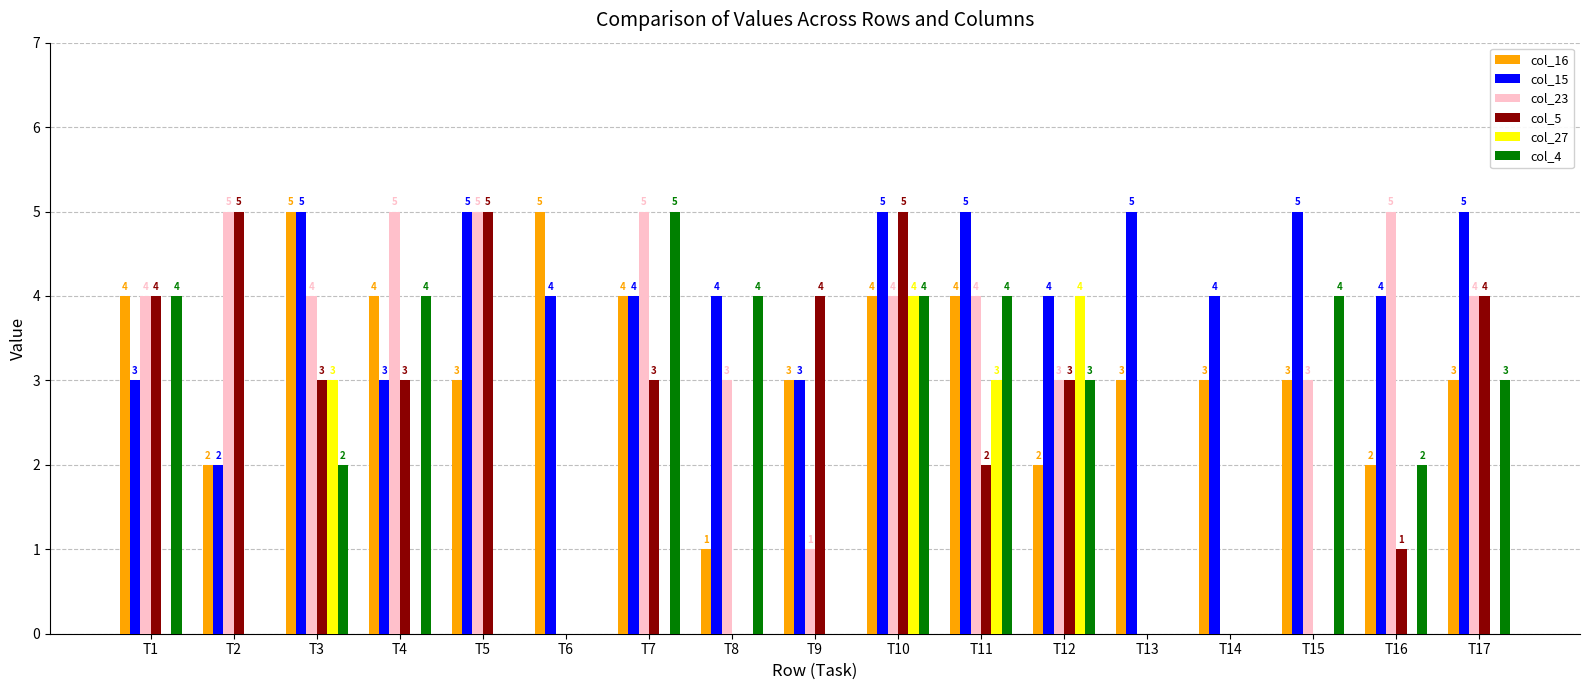

True or false: col_27 has a value of 0 at T16.

True